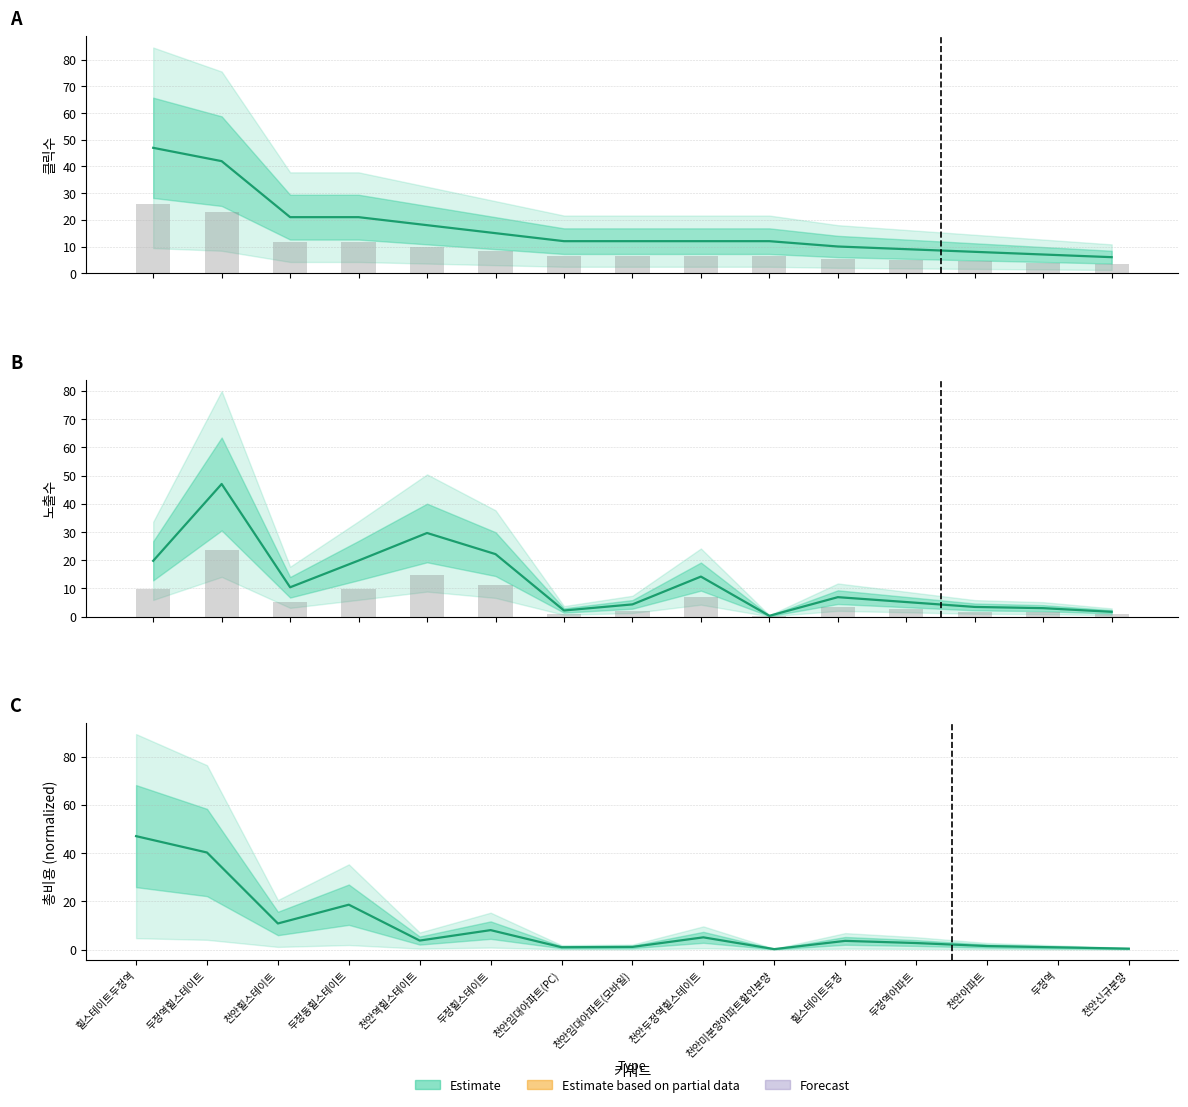

Reading left to right, extract all data points from this chart.

클릭수: 47.0	42.0	21.0	21.0	18.0	15.0	12.0	12.0	12.0	12.0	10.0	9.0	8.0	7.0	6.0
노출수: 19.8	47.0	10.4	19.9	29.6	22.2	2.2	4.4	14.2	0.3	6.9	5.2	3.5	3.0	1.7
총비용: 47.0	40.2	10.8	18.6	3.7	8.0	1.0	1.1	5.0	0.2	3.6	2.7	1.4	0.9	0.4